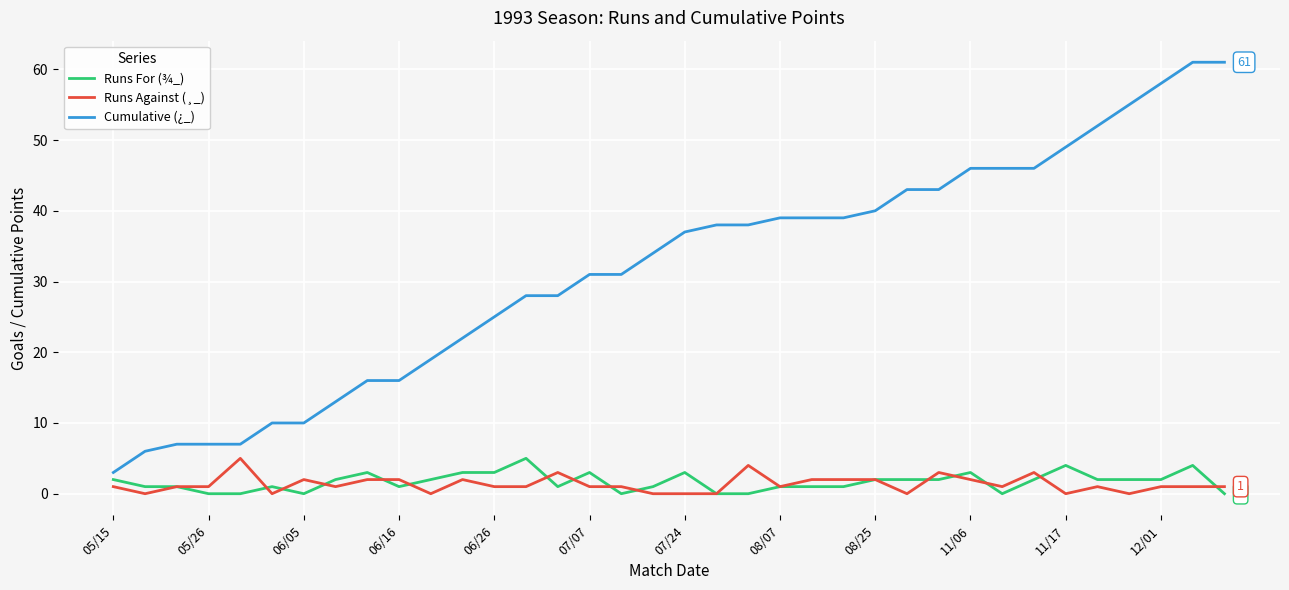

What is the highest value of the Runs Against (¸_) series?

5